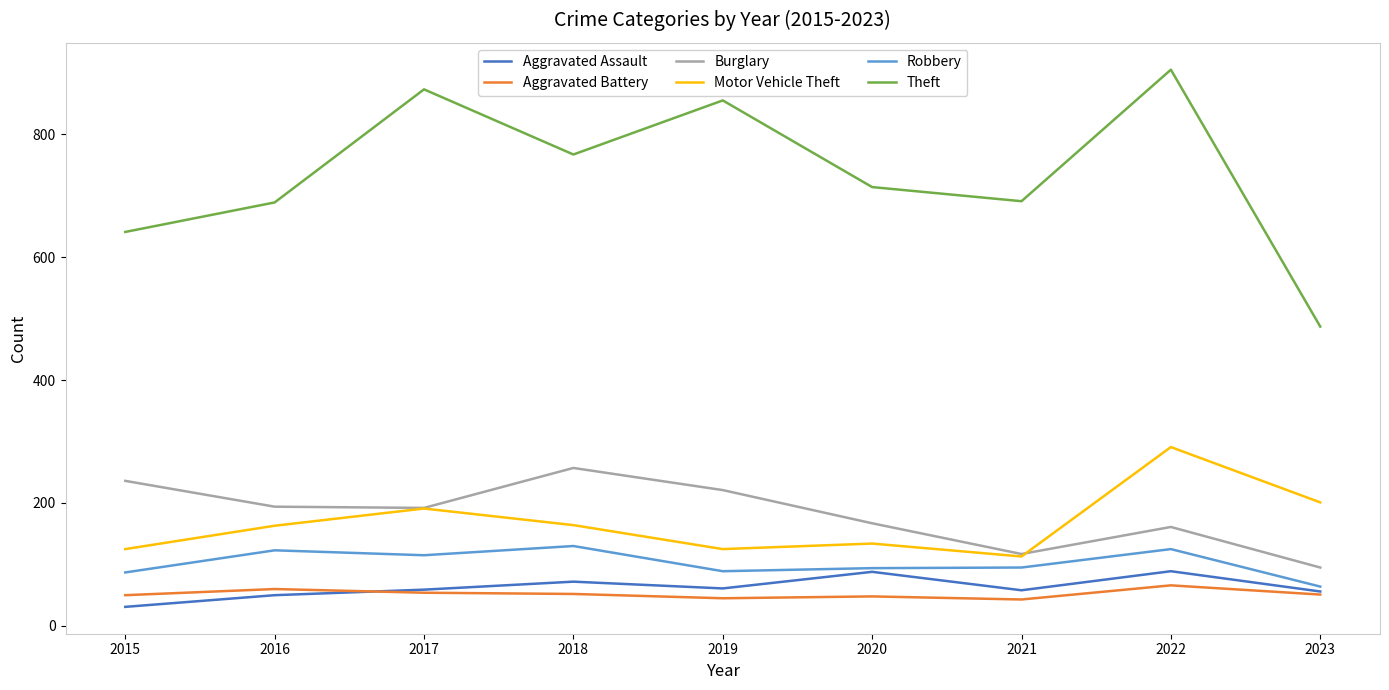

What is the highest value of the Theft series?

905